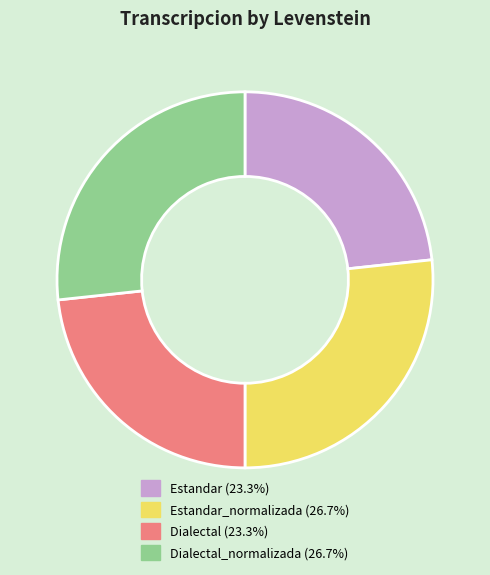

Is there any slice that represents more than half of the pie?

No